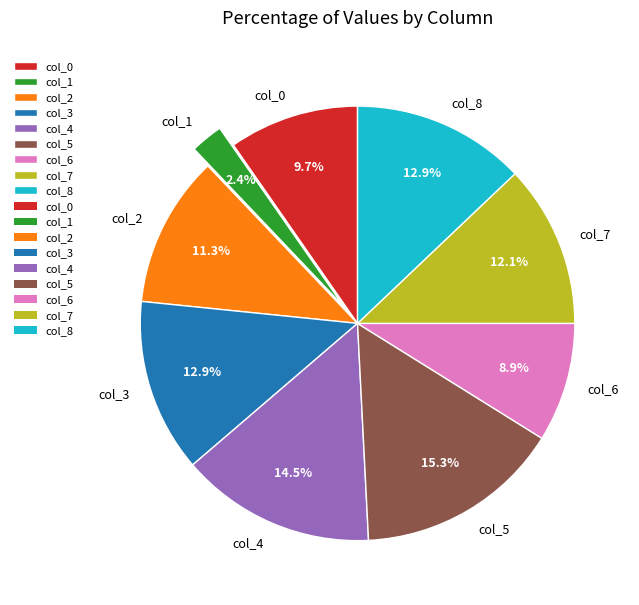

What is the largest slice in the pie chart?

col_5